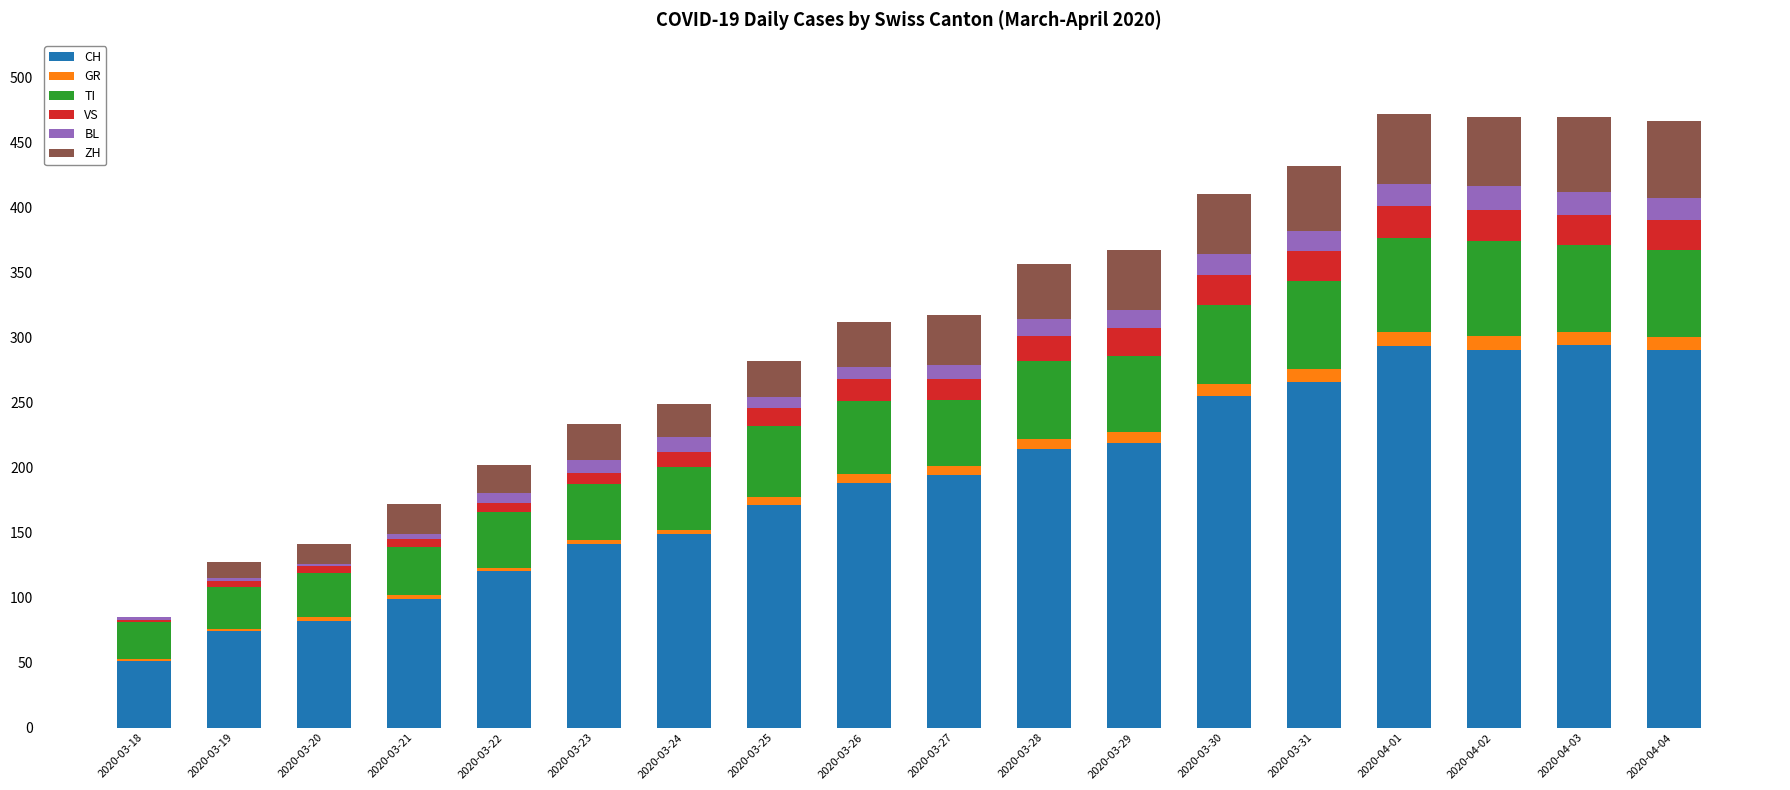

What is the highest value of the CH series?

294